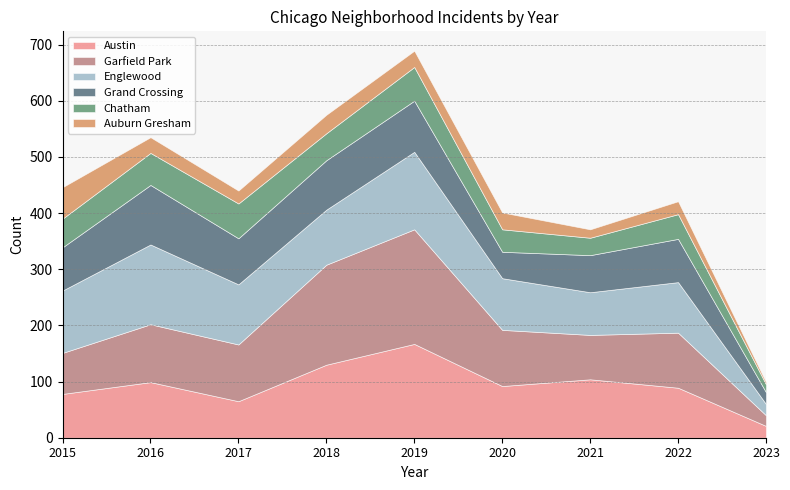

What is the value of the Auburn Gresham point at the 2nd from the left?

28